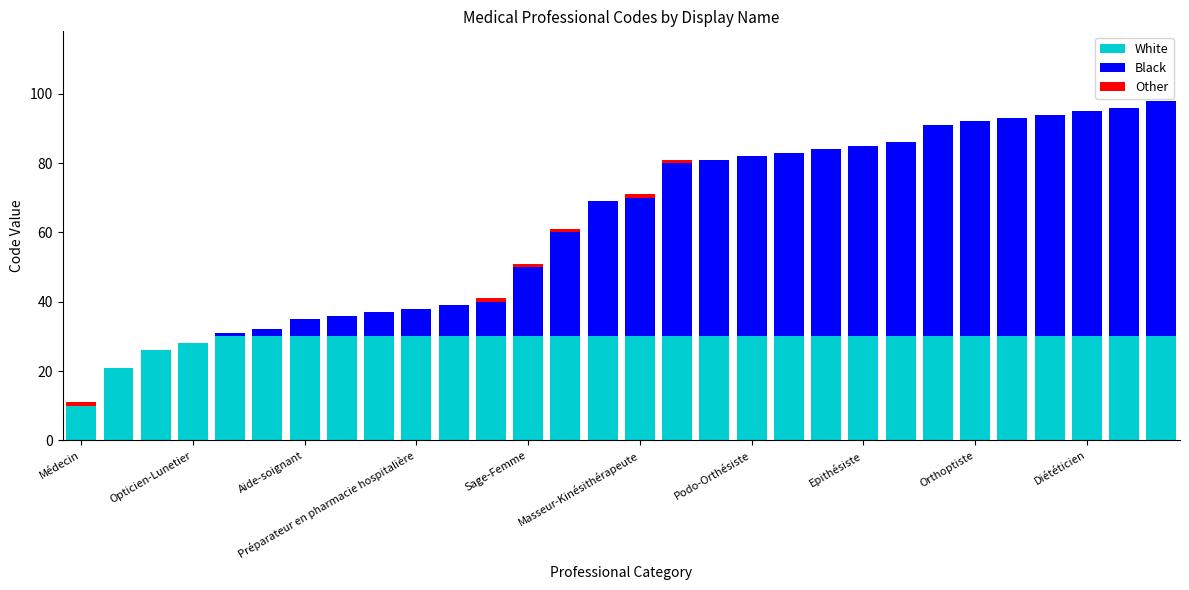

What is the highest value of the White series?

30